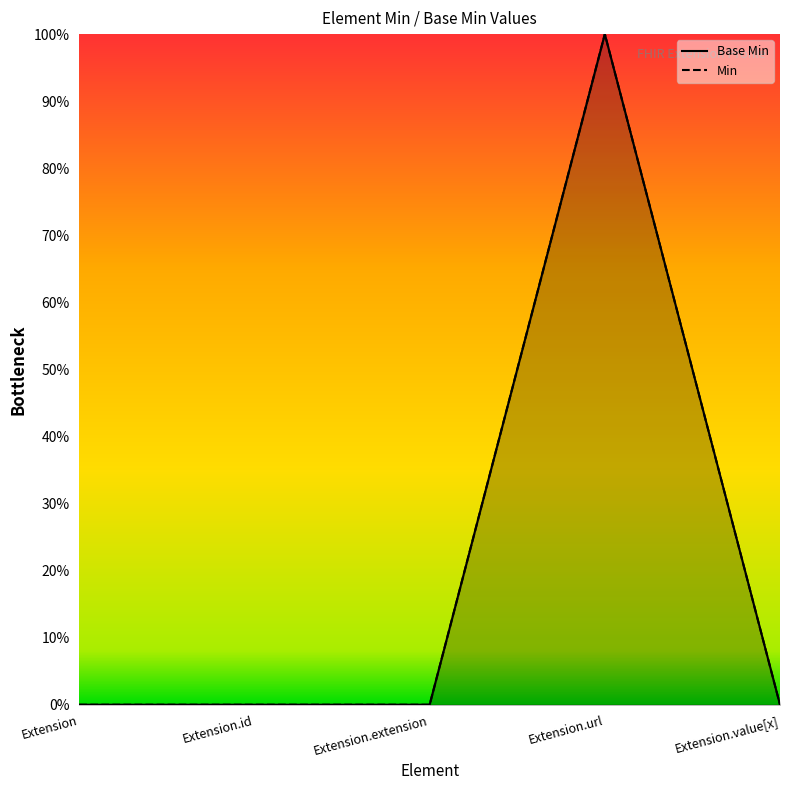

What are all the series names shown in the legend?

Base Min line, Min line